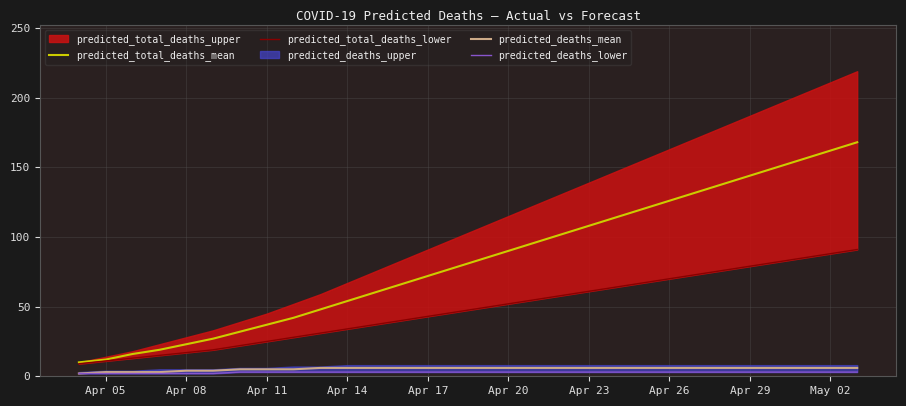

What is the average value of the predicted_total_deaths_mean series?

83